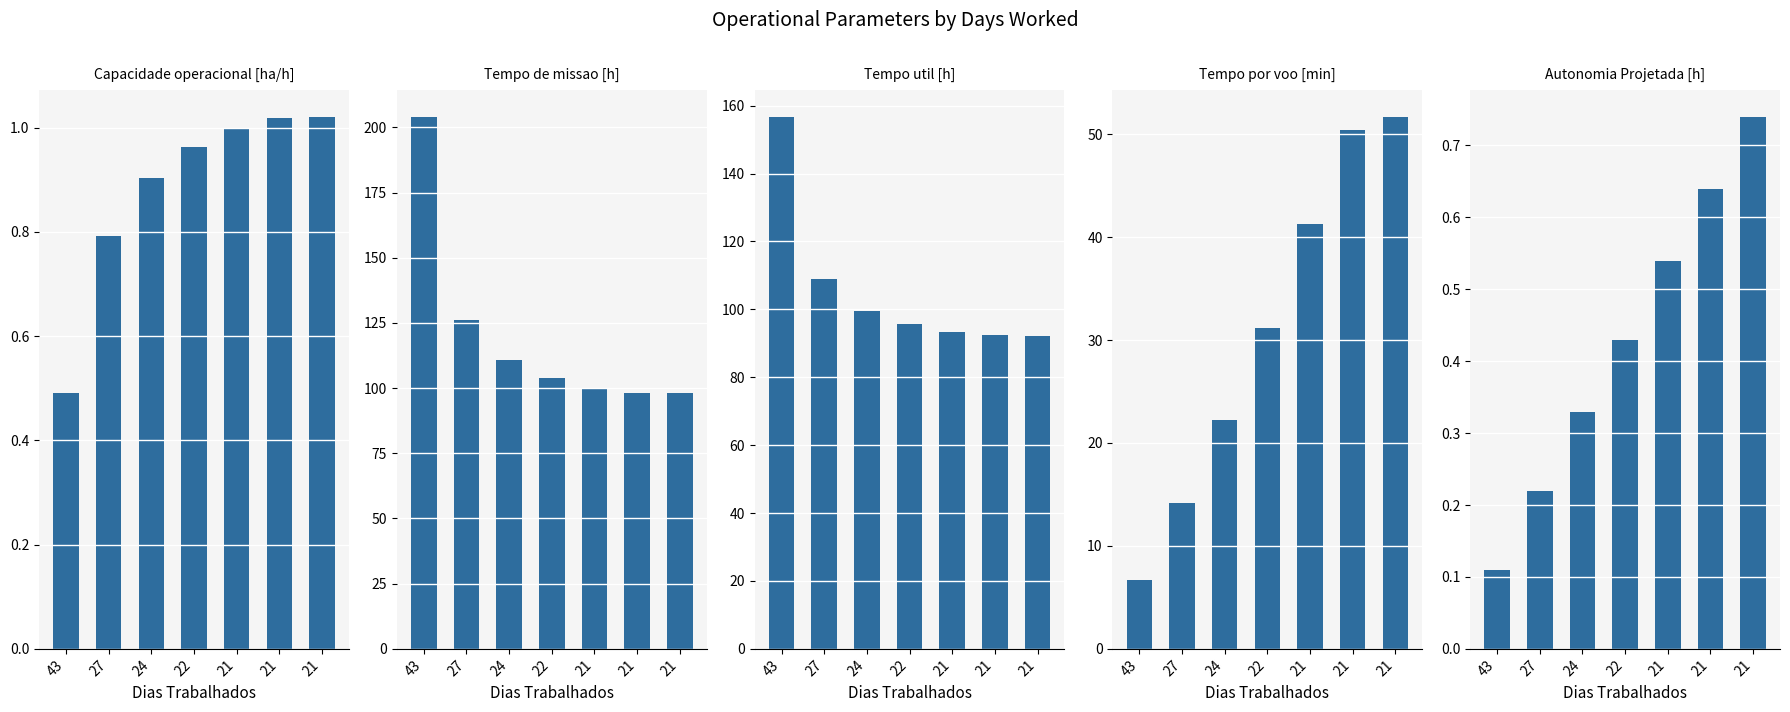

Between 21 and 24, which is larger?

21